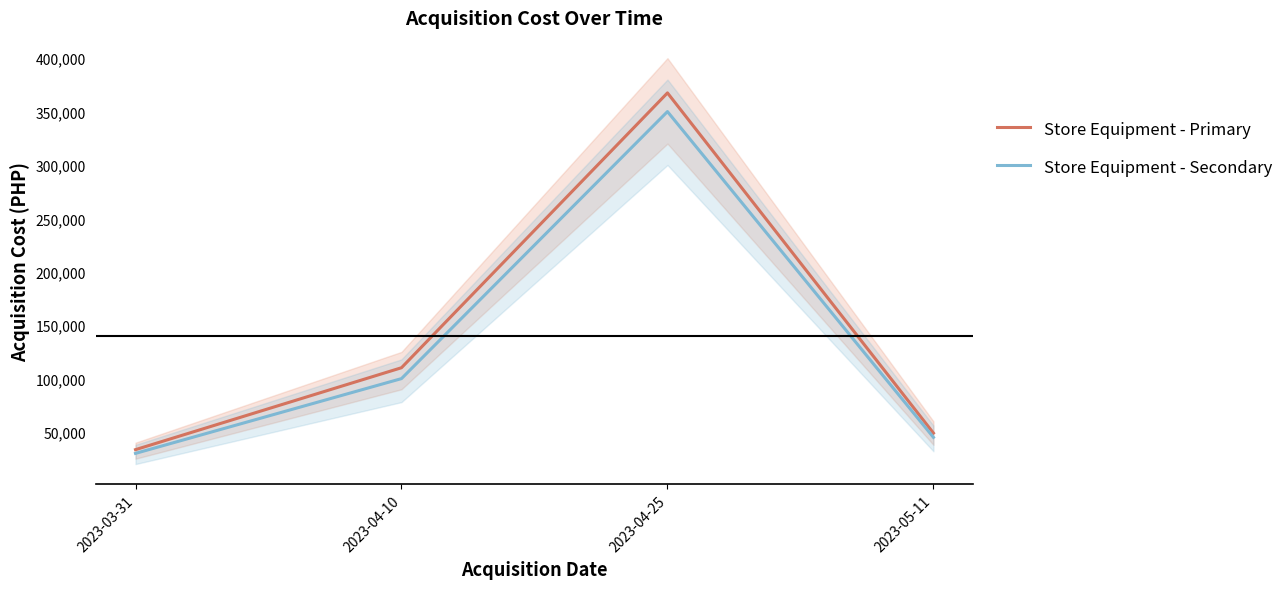

What is the sum of the Store Equipment - Secondary values at 2023-04-10 and 2023-05-11?

145000.0